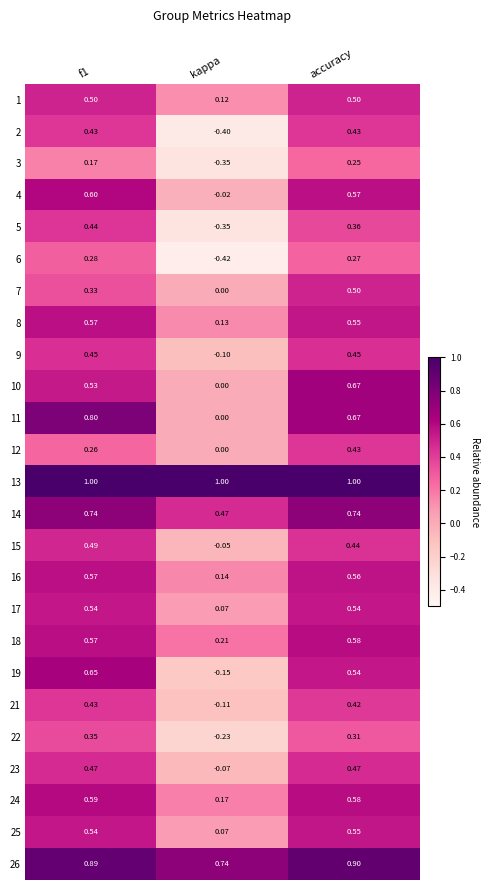

At which category is the sum across all series the highest?

accuracy